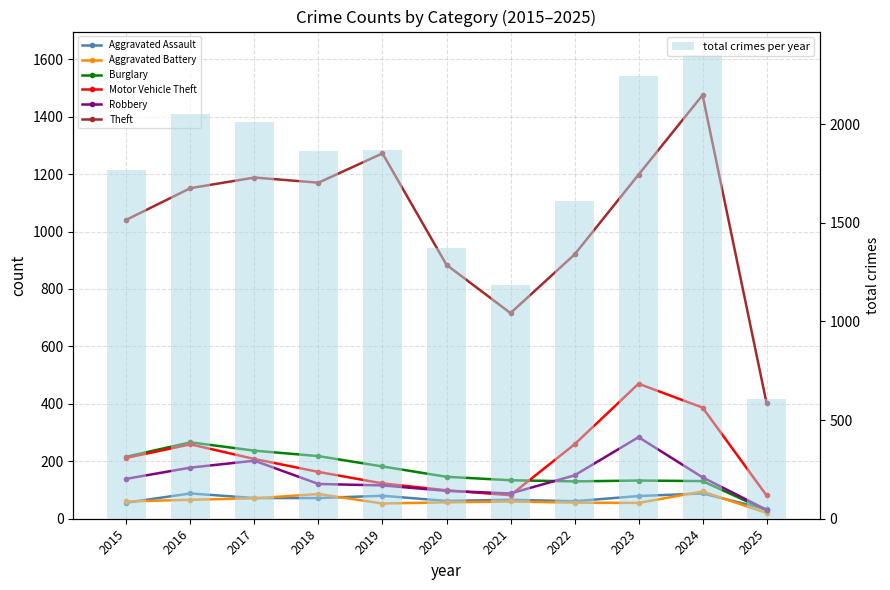

How many data points does each series have?

11